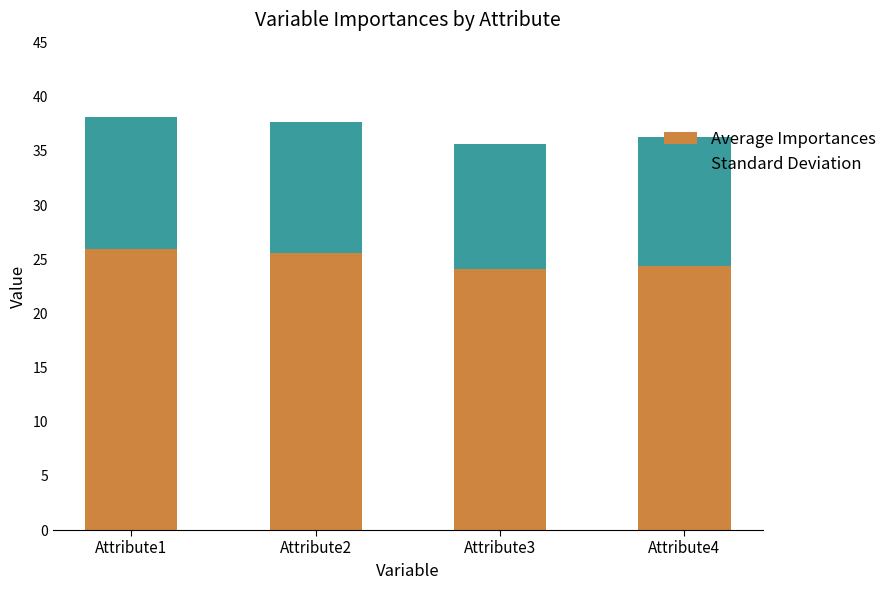

How many data points in Average Importances are less than 25?

2